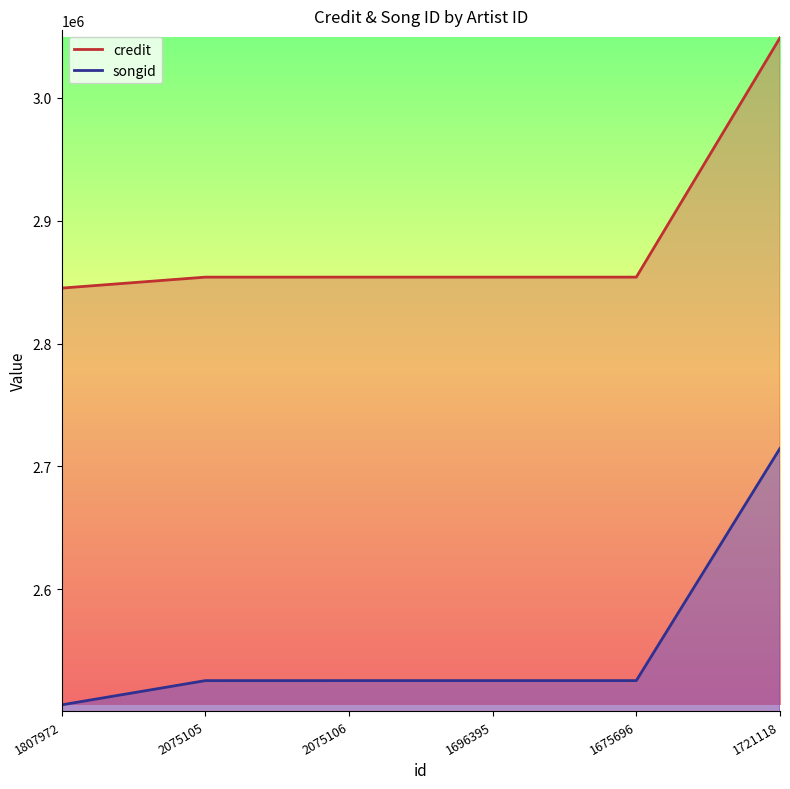

Read the credit value at 1807972, to the nearest 50.

2845100